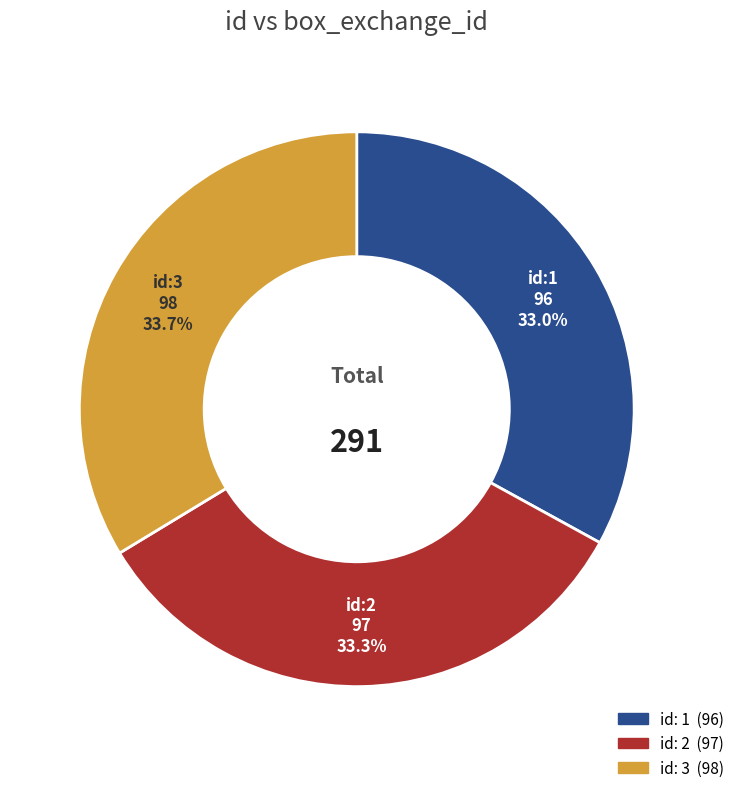

How many slices are in this pie chart?

3